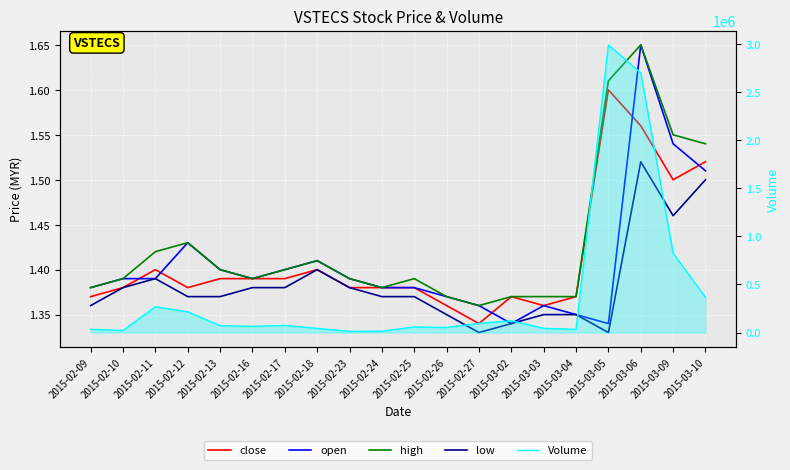

Is this an area chart (filled region under the line)?

No